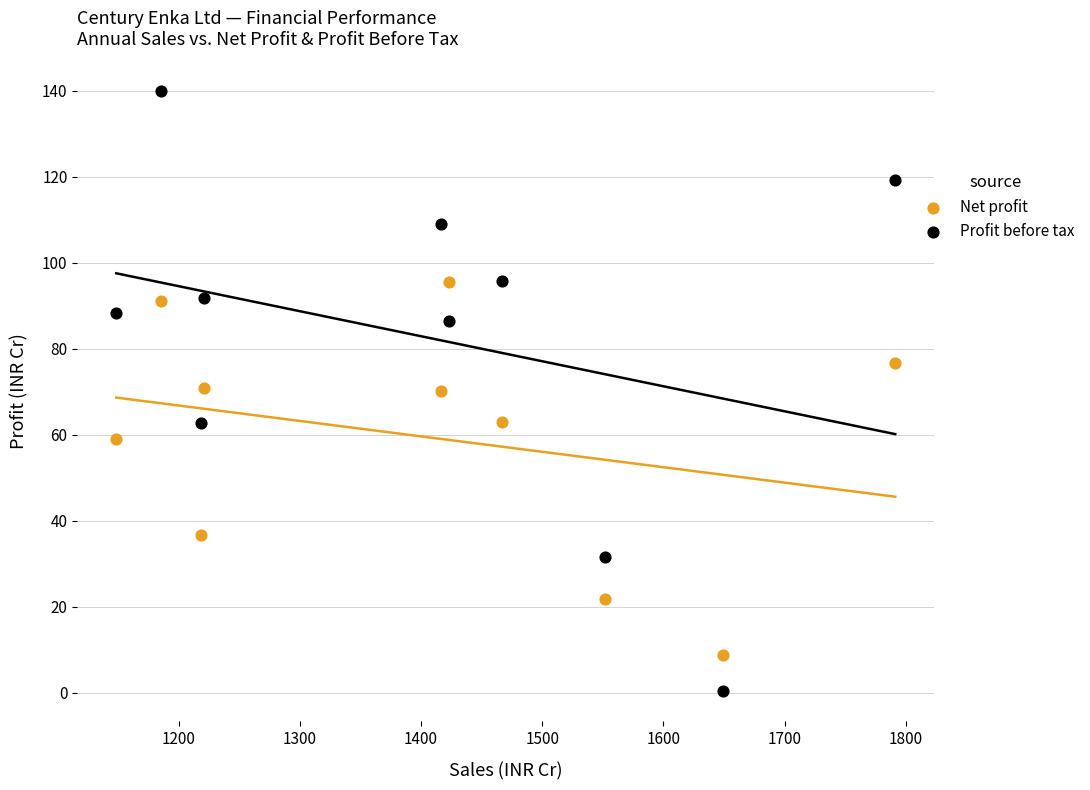

Which series reaches the maximum Y coordinate?

Profit before tax